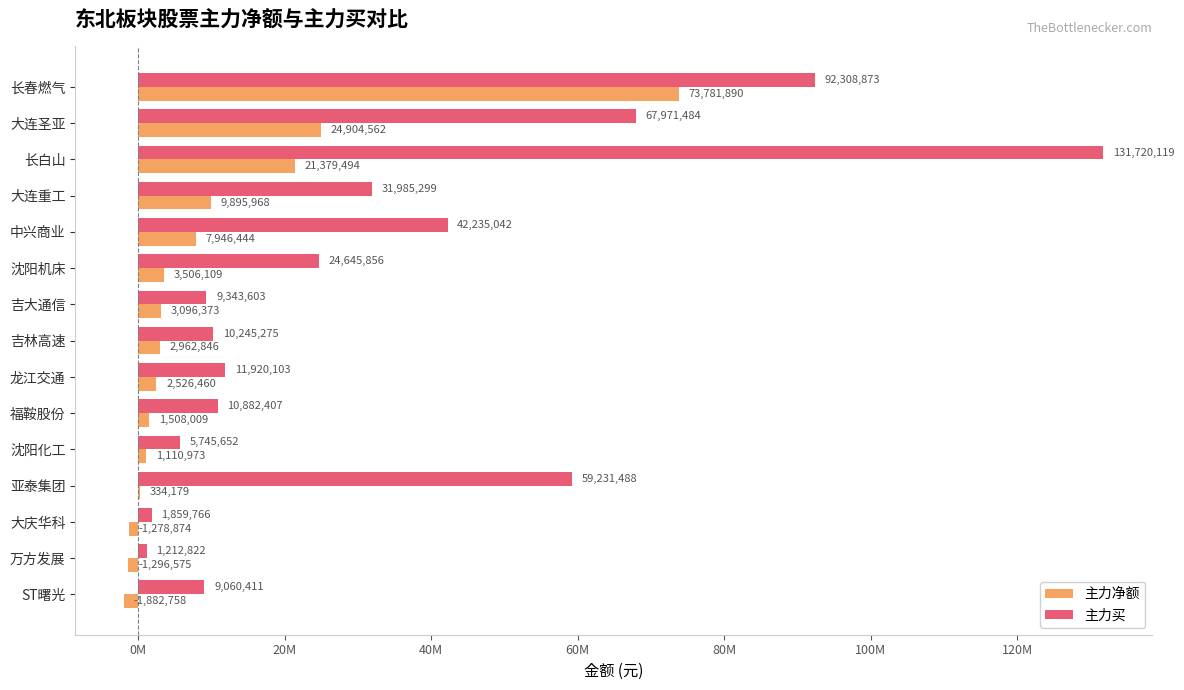

What are all the series names shown in the legend?

主力净额, 主力买